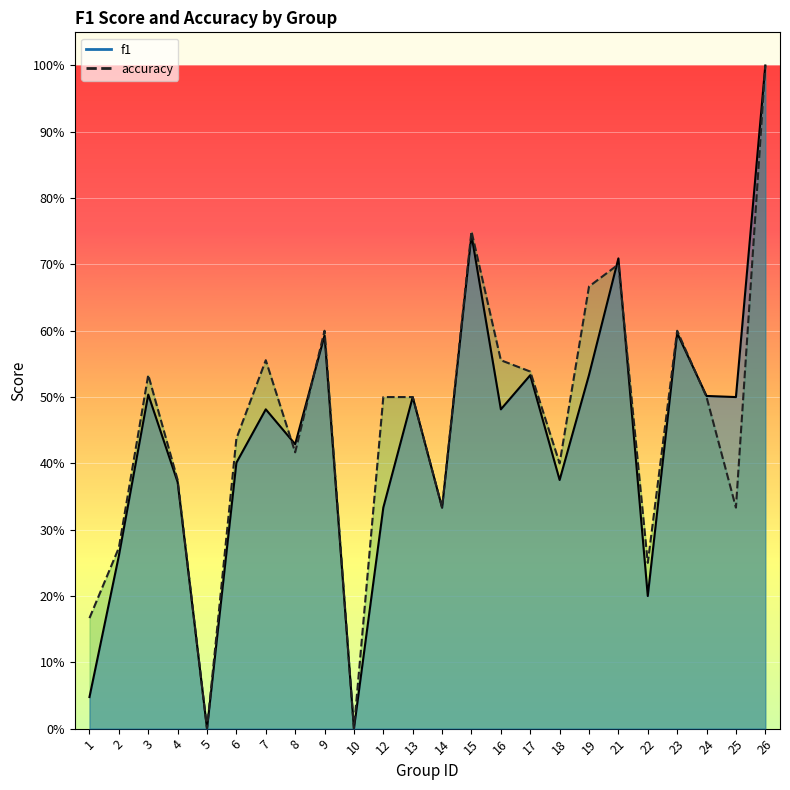

Reading left to right, what are all the values shown in this chart?

f1: 1=0.0	2=0.3	3=0.5	4=0.4	5=0.0	6=0.4	7=0.5	8=0.4	9=0.6	10=0.0	12=0.3	13=0.5	14=0.3	15=0.7	16=0.5	17=0.5	18=0.4	19=0.5	21=0.7	22=0.2	23=0.6	24=0.5	25=0.5	26=1.0
accuracy: 1=0.2	2=0.3	3=0.5	4=0.4	5=0.0	6=0.4	7=0.6	8=0.4	9=0.6	10=0.0	12=0.5	13=0.5	14=0.3	15=0.8	16=0.6	17=0.5	18=0.4	19=0.7	21=0.7	22=0.2	23=0.6	24=0.5	25=0.3	26=1.0